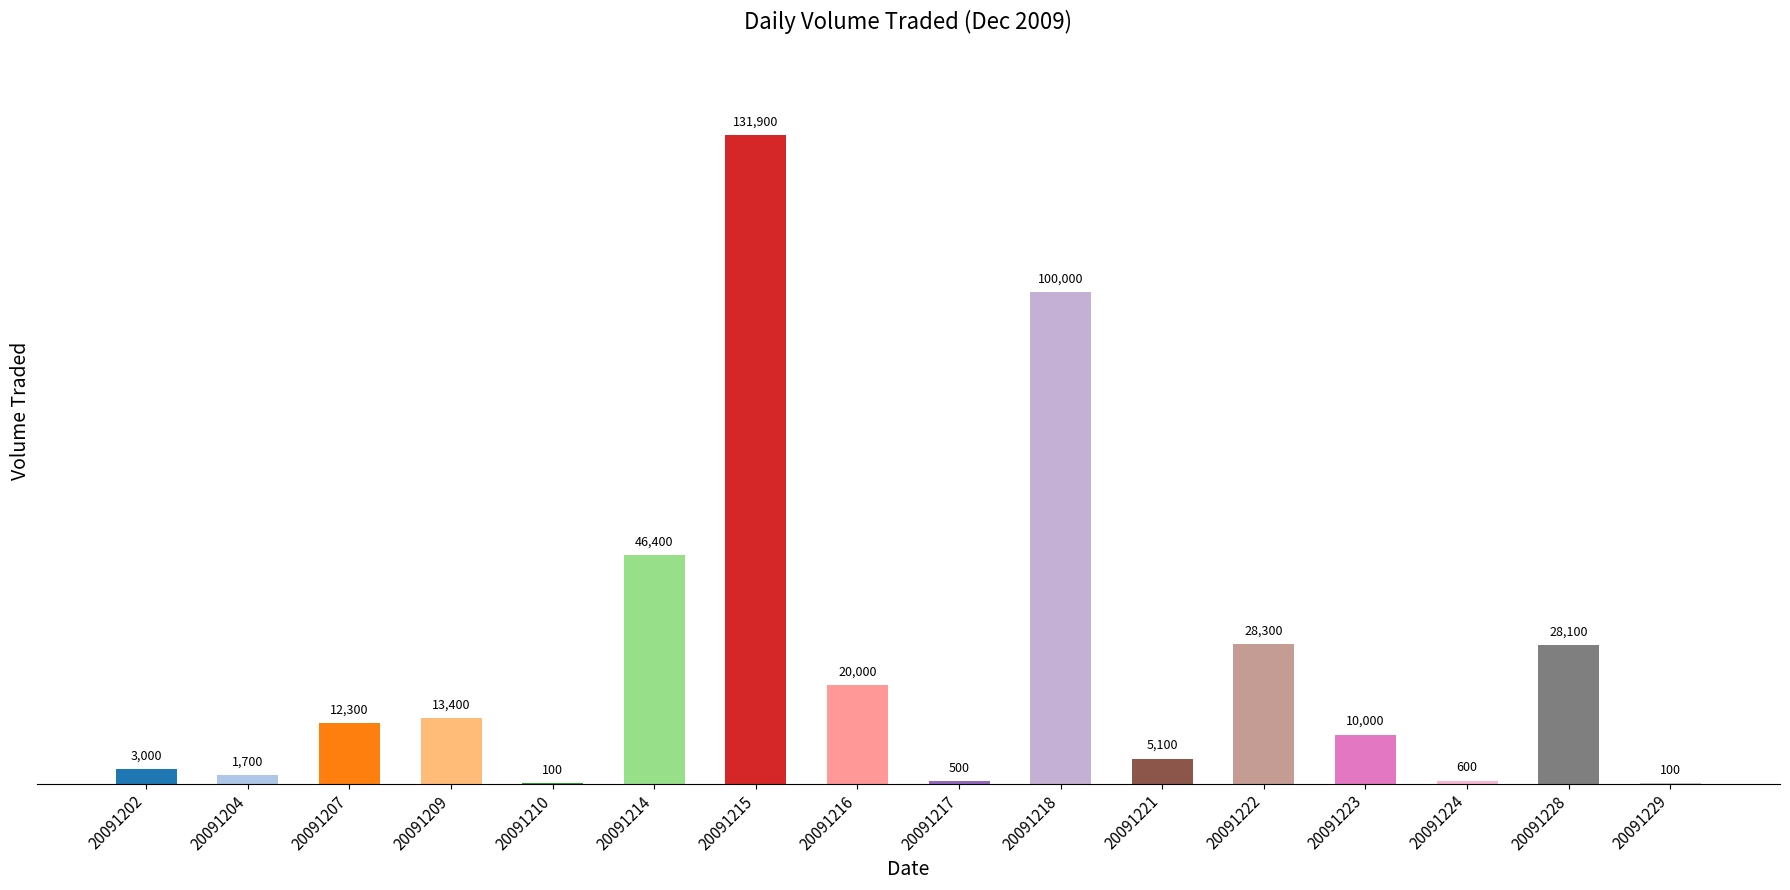

What is the change in value from 20091217 to 20091223?

+9500